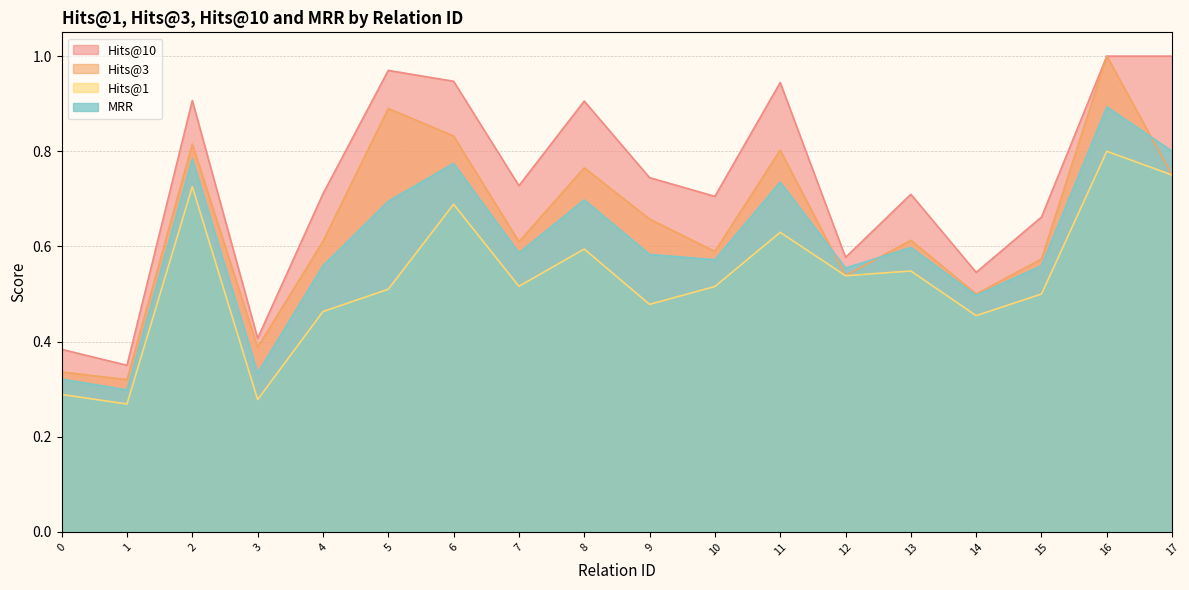

How many lines are shown in the chart?

4